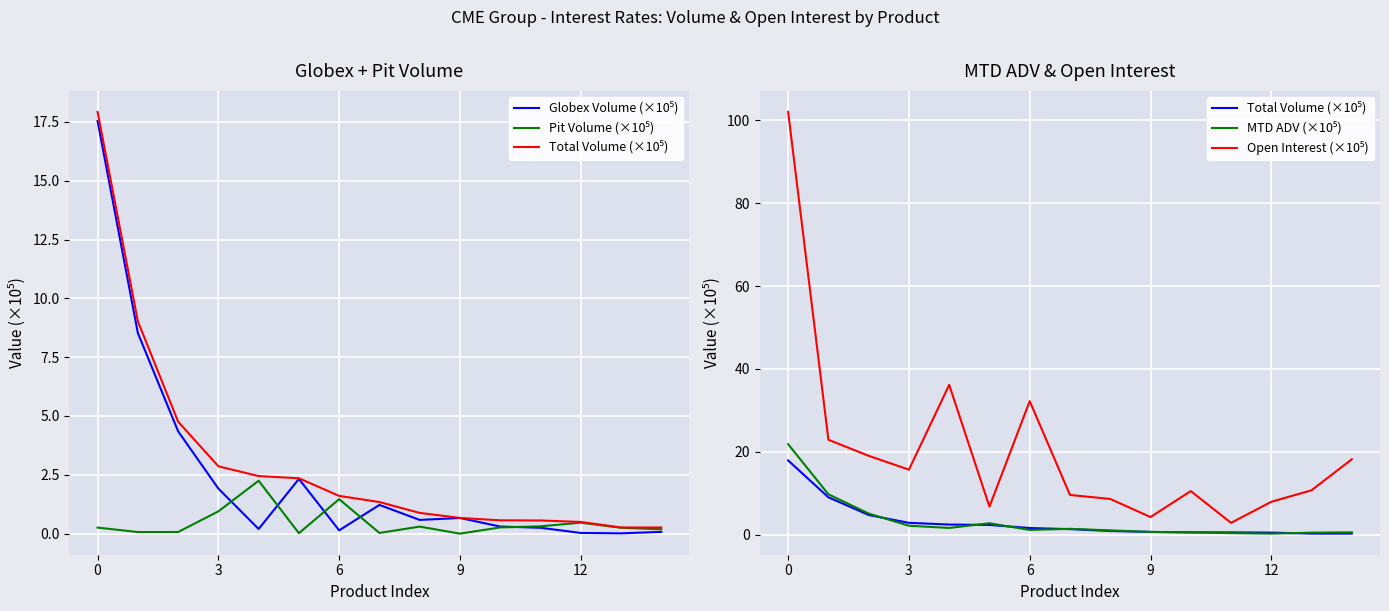

Is this an area chart (filled region under the line)?

No